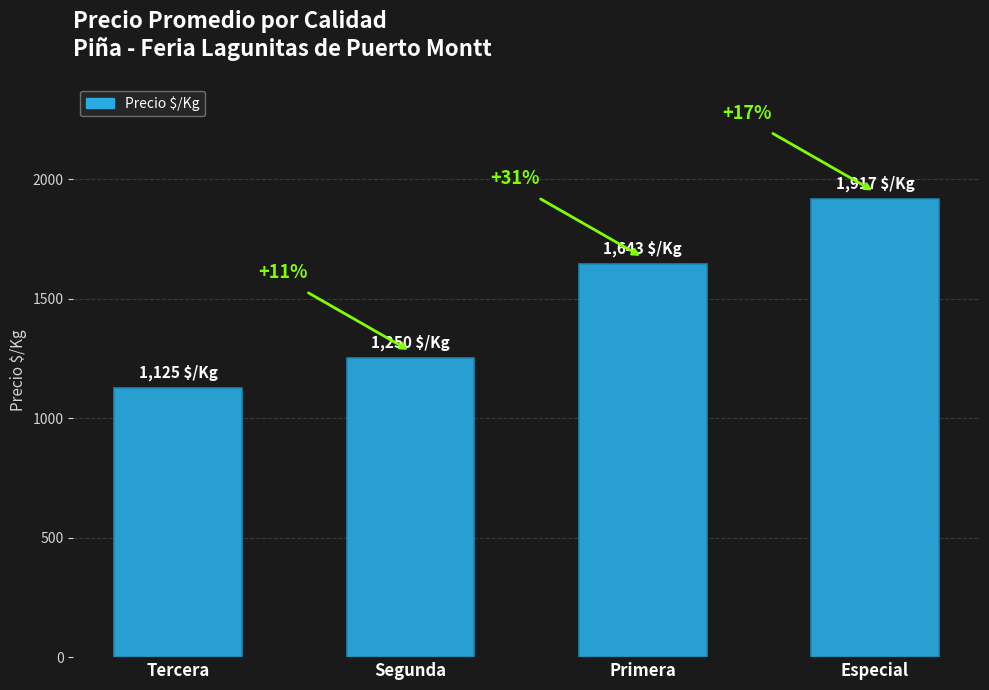

Are the bars horizontal?

No